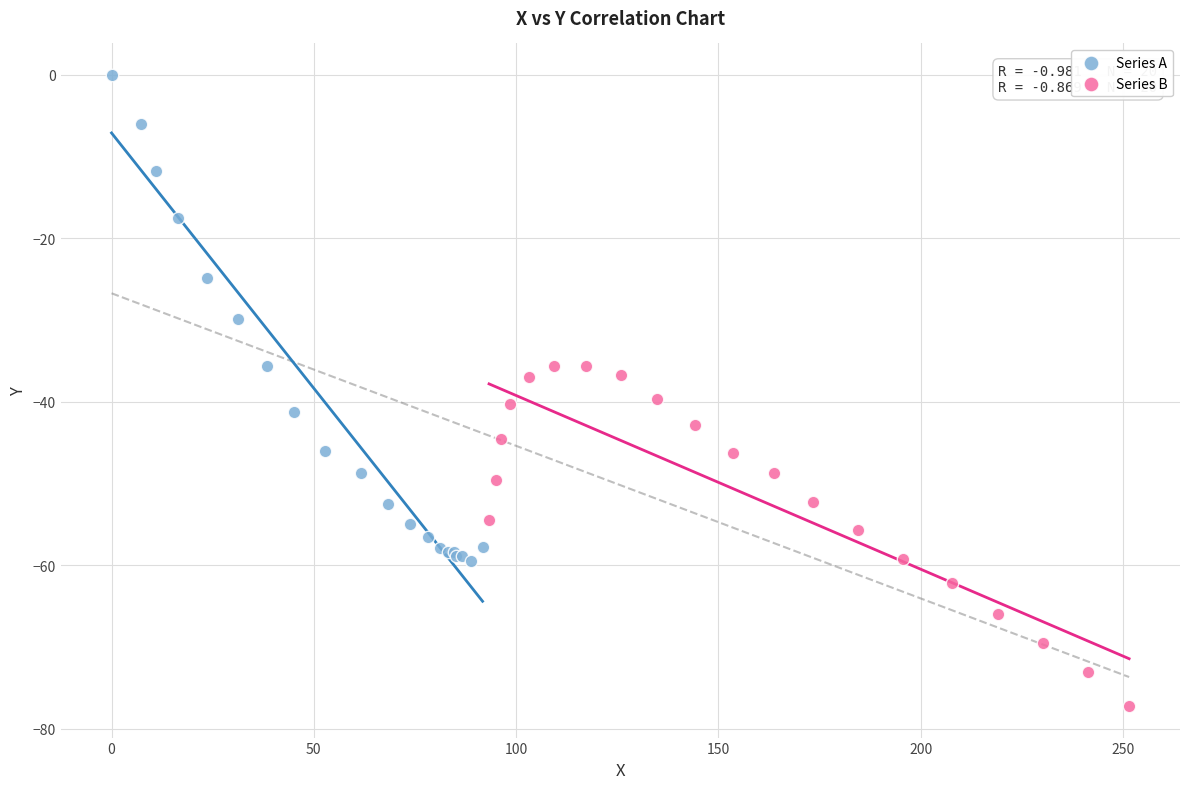

What are all the series names shown in the legend?

Series A, Series B